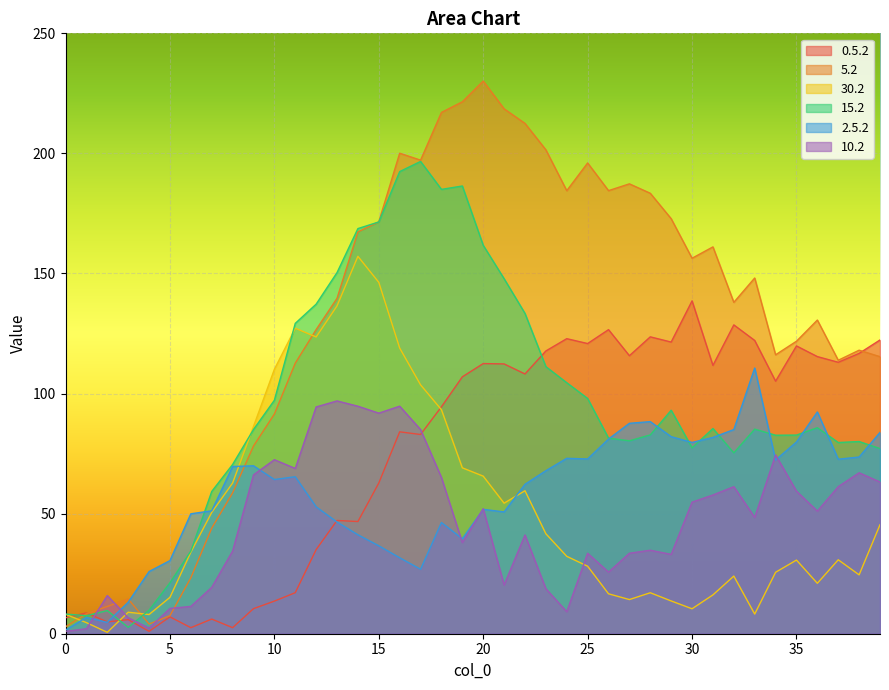

Rank the categories by 0.5.2 value from highest to lowest.

30, 32, 26, 28, 24, 39, 33, 29, 25, 35, 23, 38, 27, 36, 37, 20, 21, 31, 22, 19, 34, 18, 16, 17, 15, 13, 14, 12, 11, 10, 9, 1, 5, 0, 7, 3, 2, 8, 6, 4